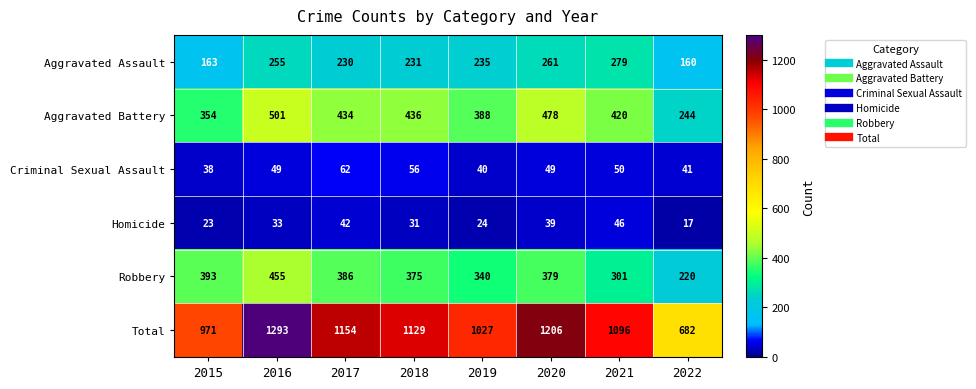

What is the total value across all series at 2018?

2258